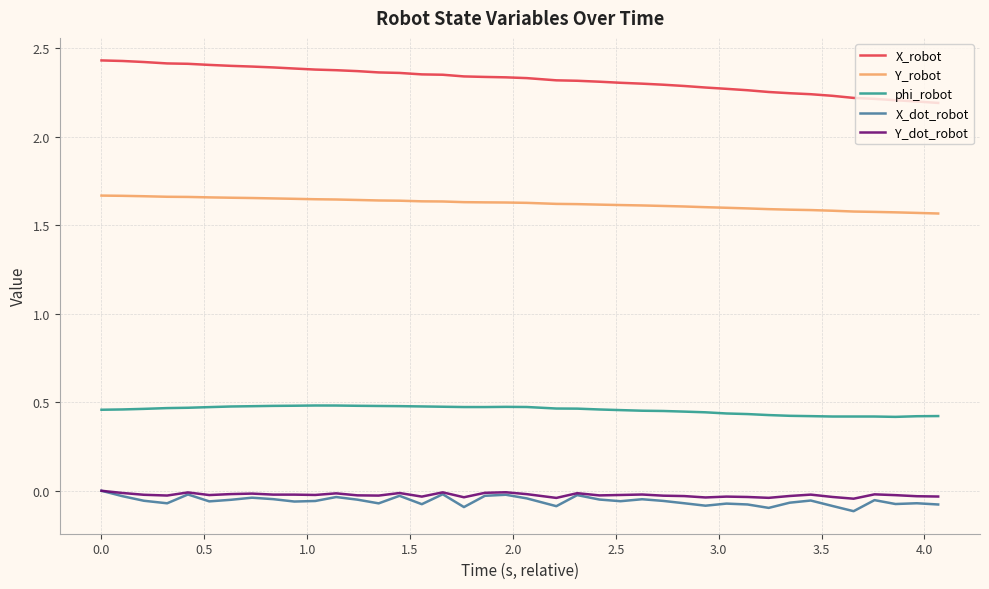

Which series has the largest range (max minus min)?

X_robot